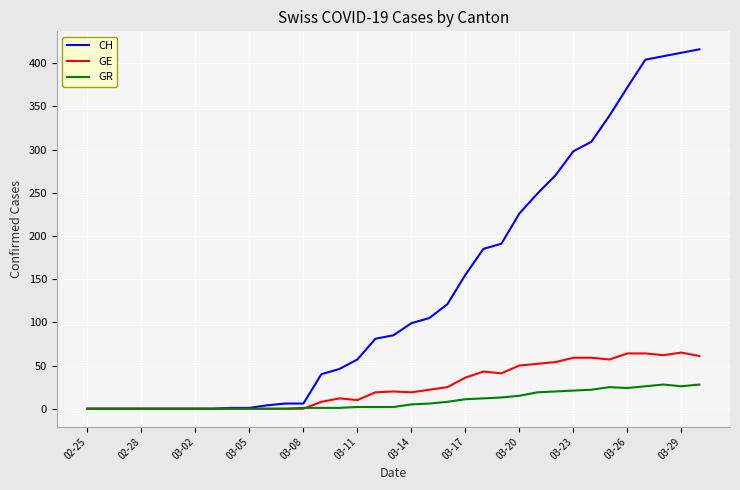

List the series in order of their peak value, highest first.

CH, GE, GR